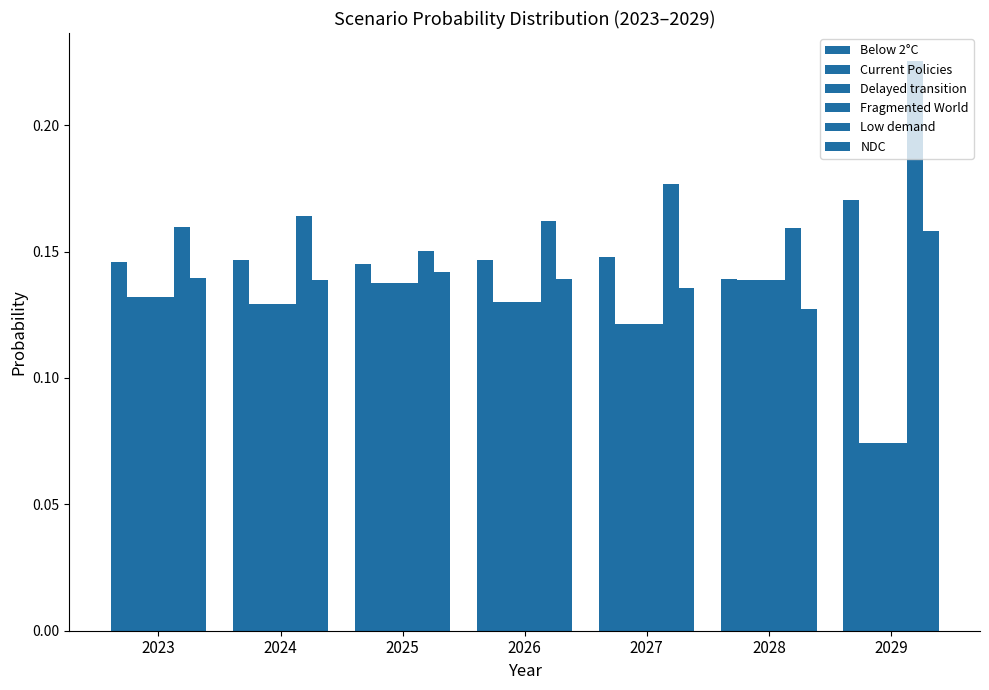

Count the number of categories in the chart.

7